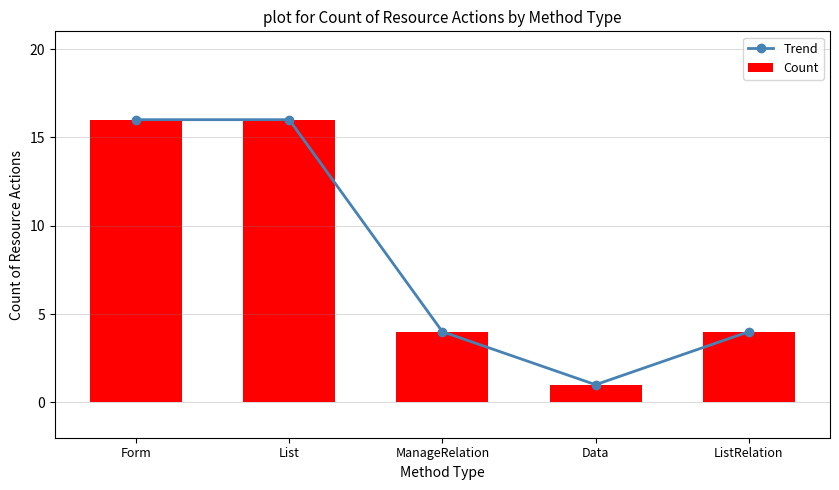

Rank the series by their maximum value, from highest to lowest.

Trend, Count